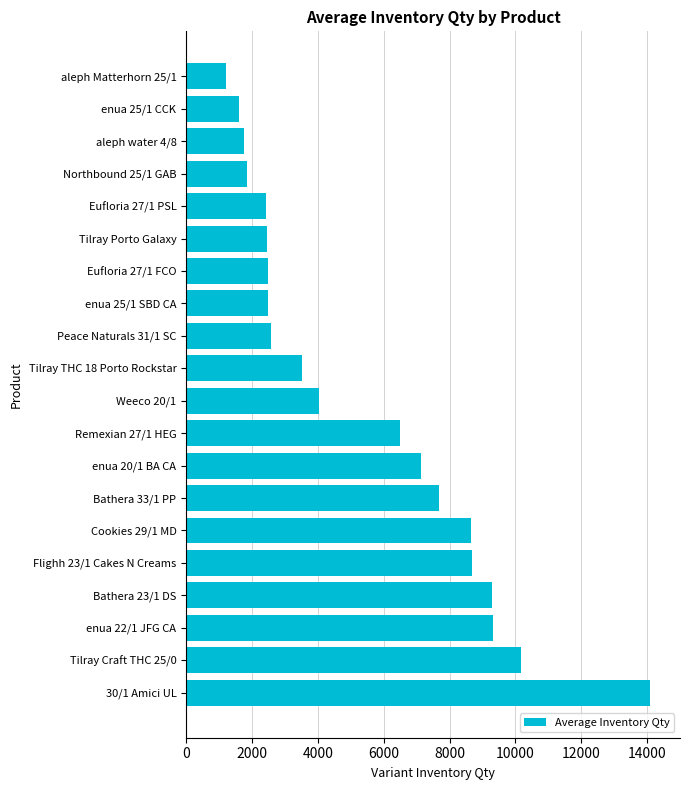

What is the difference between the values at aleph water 4/8 and Remexian 27/1 HEG?

4711